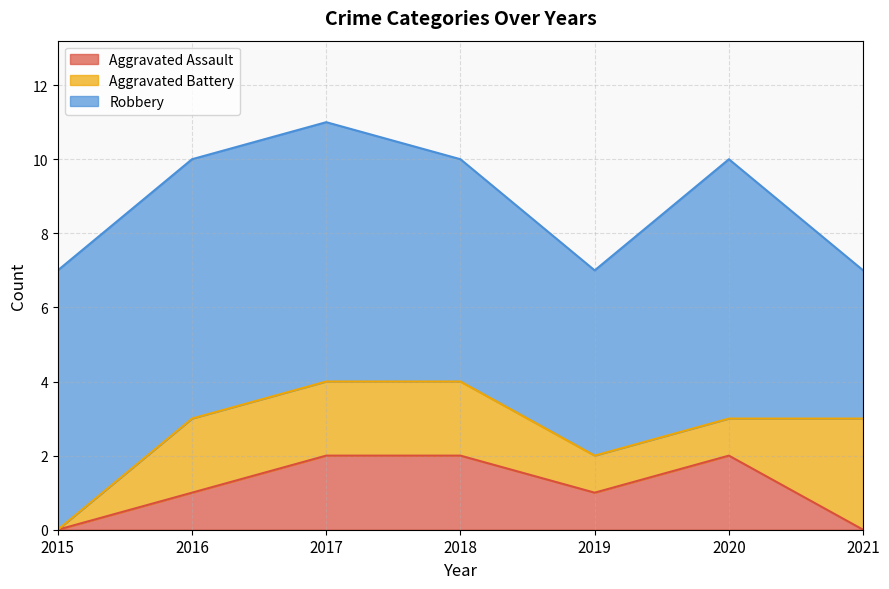

At which label is Aggravated Battery closest to 1?

2019